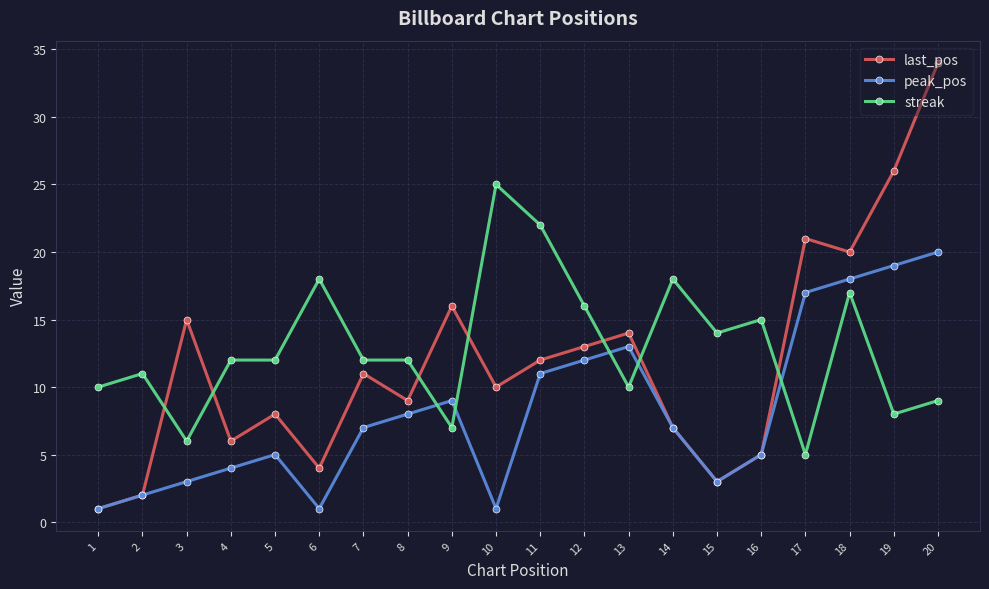

What is the difference between the maximum and minimum values in the last_pos series?

33